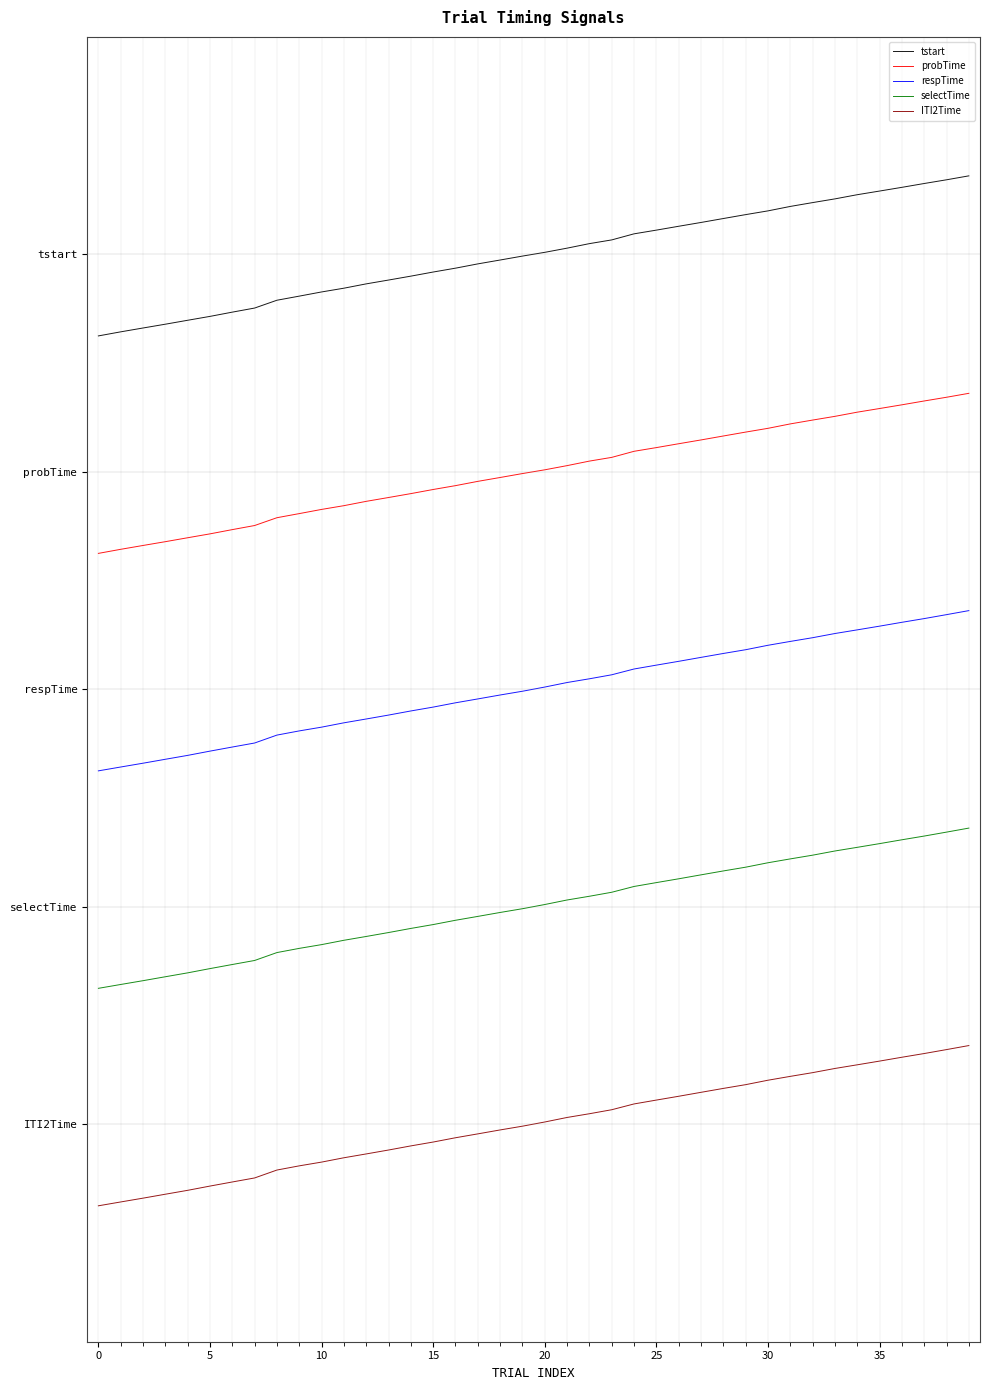

Does the chart display data point markers on the line(s)?

No